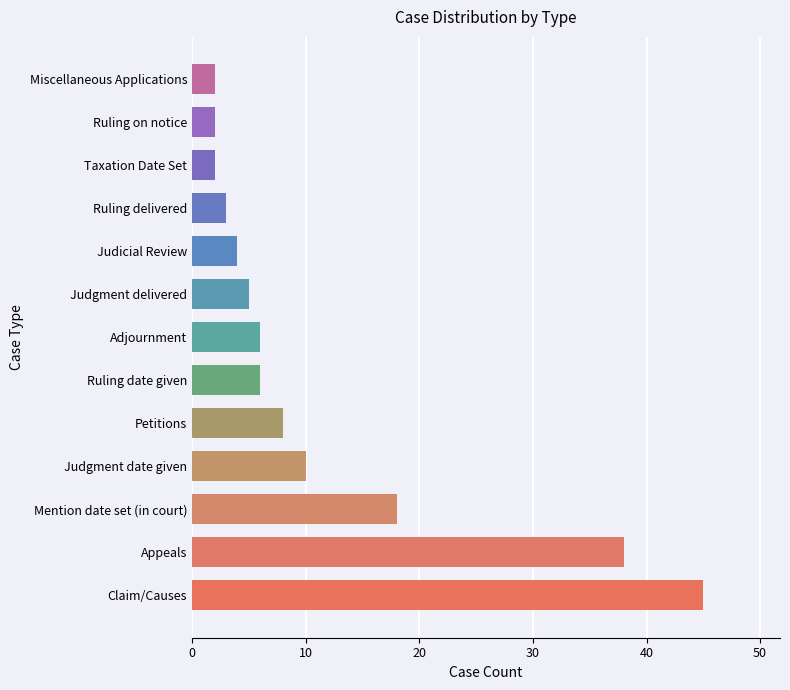

What is the ratio of the value at Adjournment to the value at Mention date set (in court)?

0.3